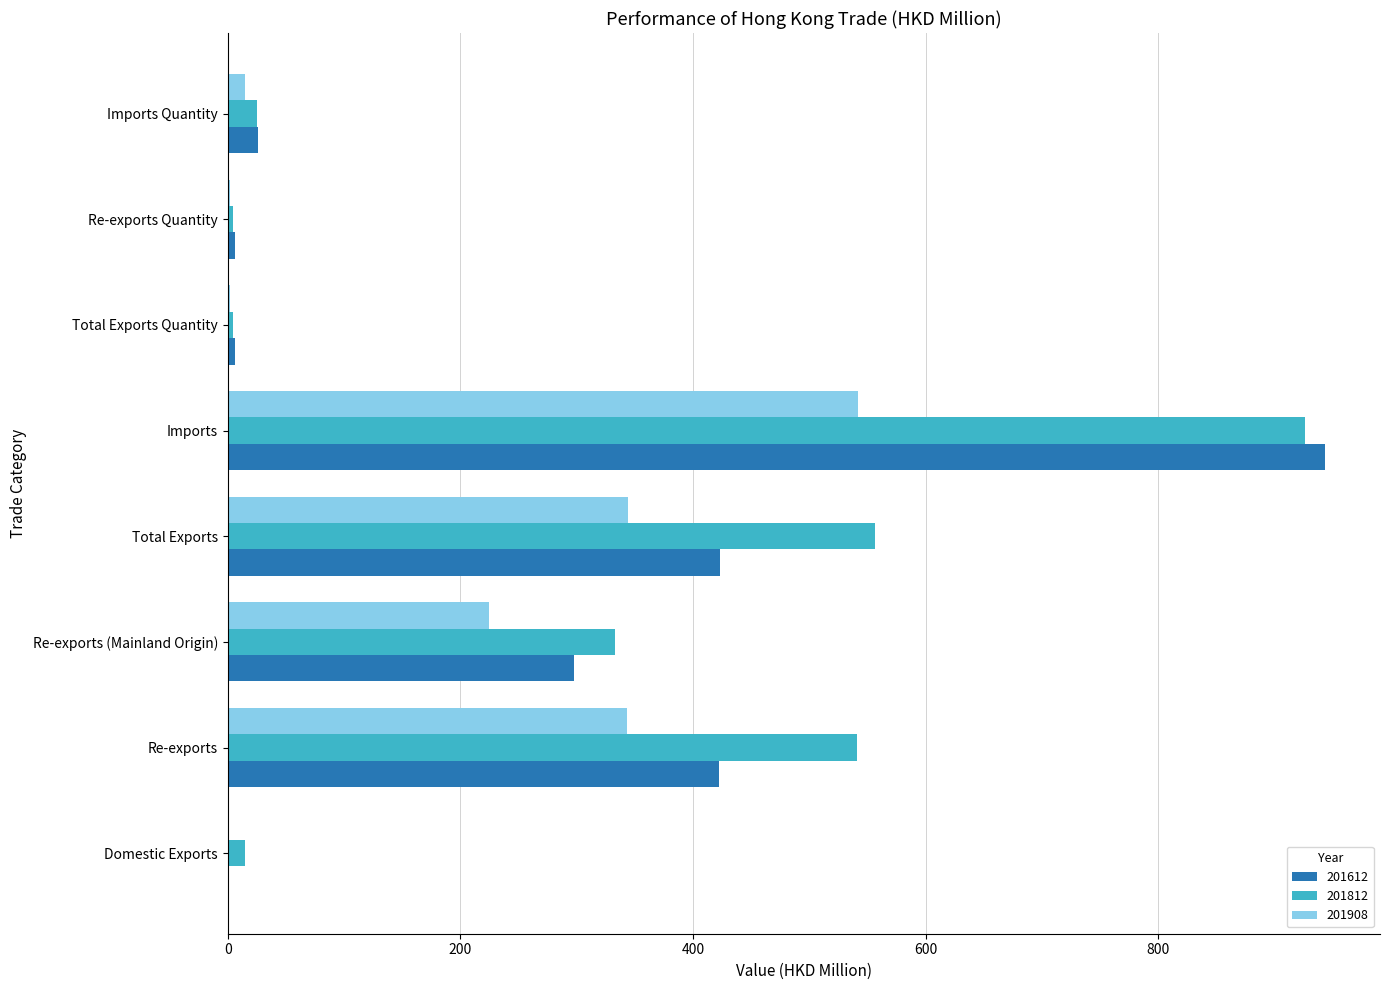

True or false: 201612 has a value of 6.0 at Total Exports Quantity.

True